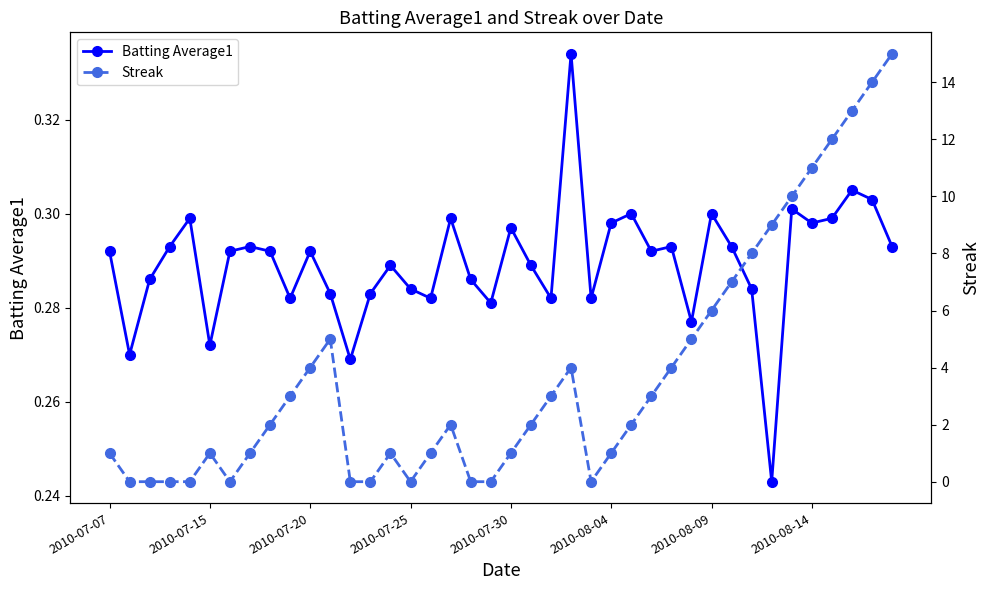

Which has a higher value, 2010-08-14 or 2010-07-15?

2010-08-14